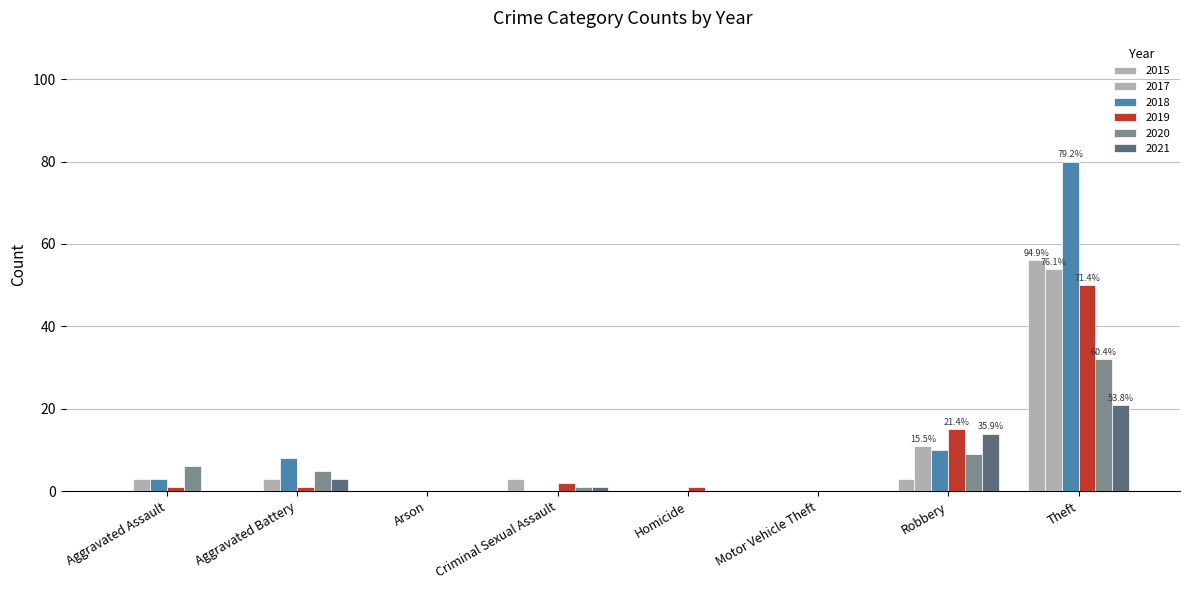

Are the bars horizontal?

No